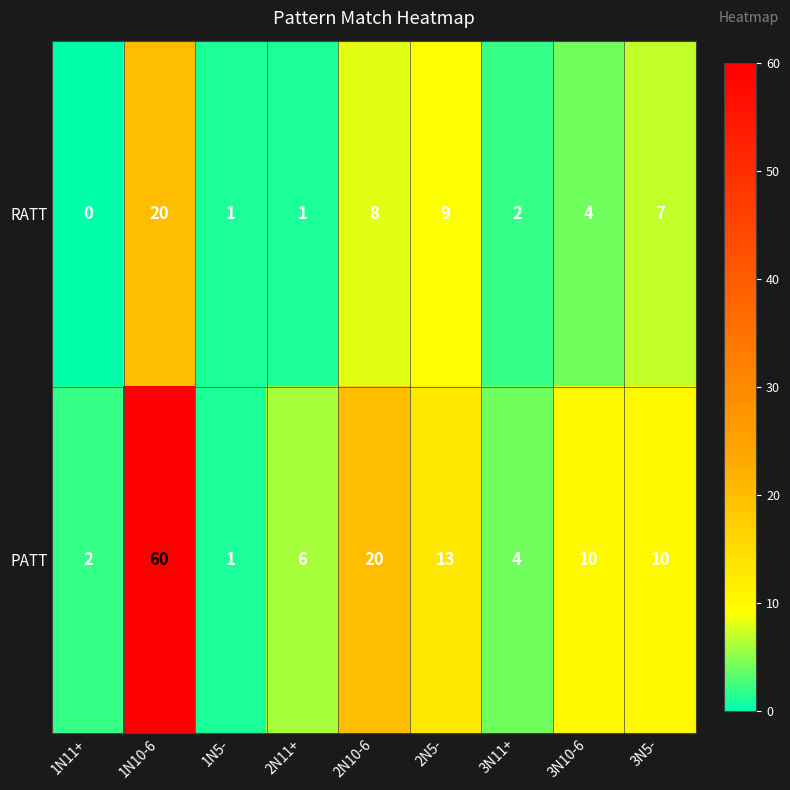

Reading left to right, list all the values displayed in this chart.

RATT: 1N11+=0	1N10-6=20	1N5-=1	2N11+=1	2N10-6=8	2N5-=9	3N11+=2	3N10-6=4	3N5-=7
PATT: 1N11+=2	1N10-6=60	1N5-=1	2N11+=6	2N10-6=20	2N5-=13	3N11+=4	3N10-6=10	3N5-=10